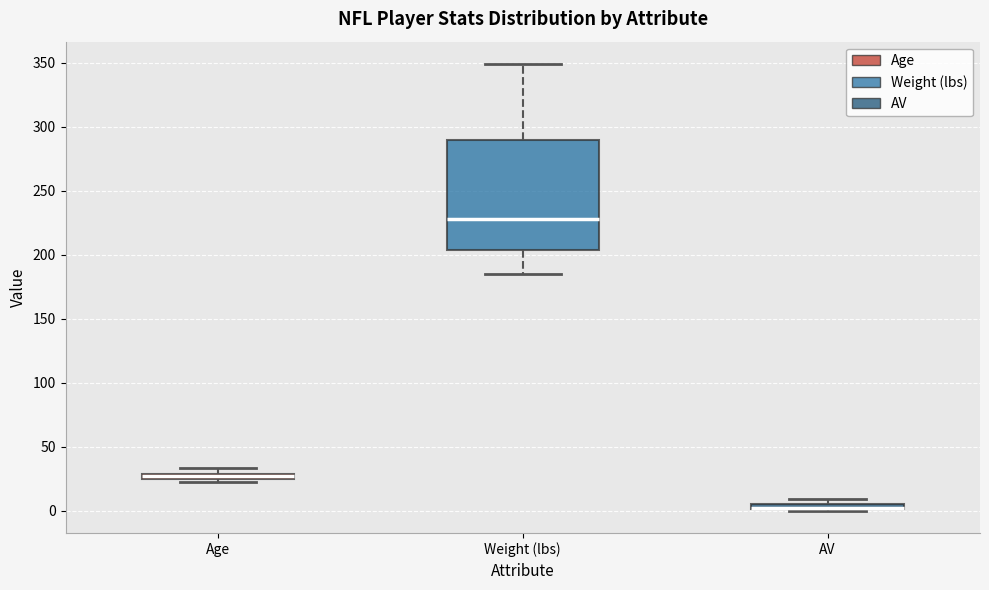

Which box is the tallest, from its lower edge to its upper edge?

Weight (lbs)